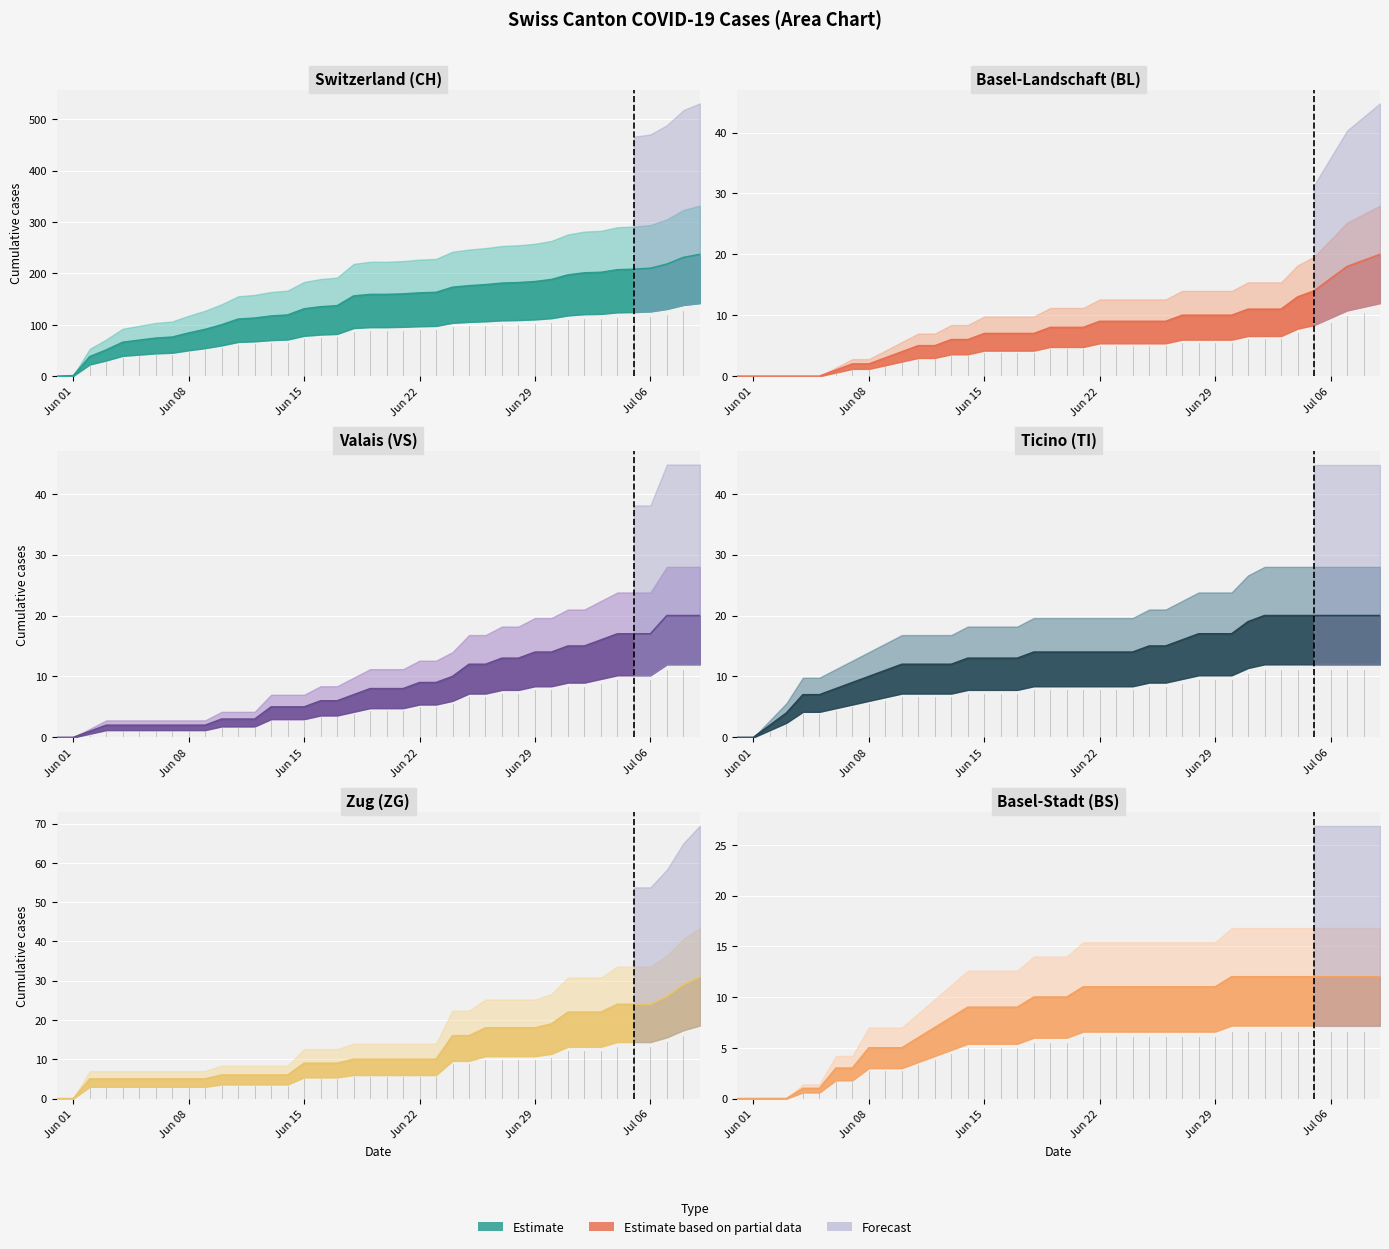

True or false: BL line and ZG line intersect in this chart.

False